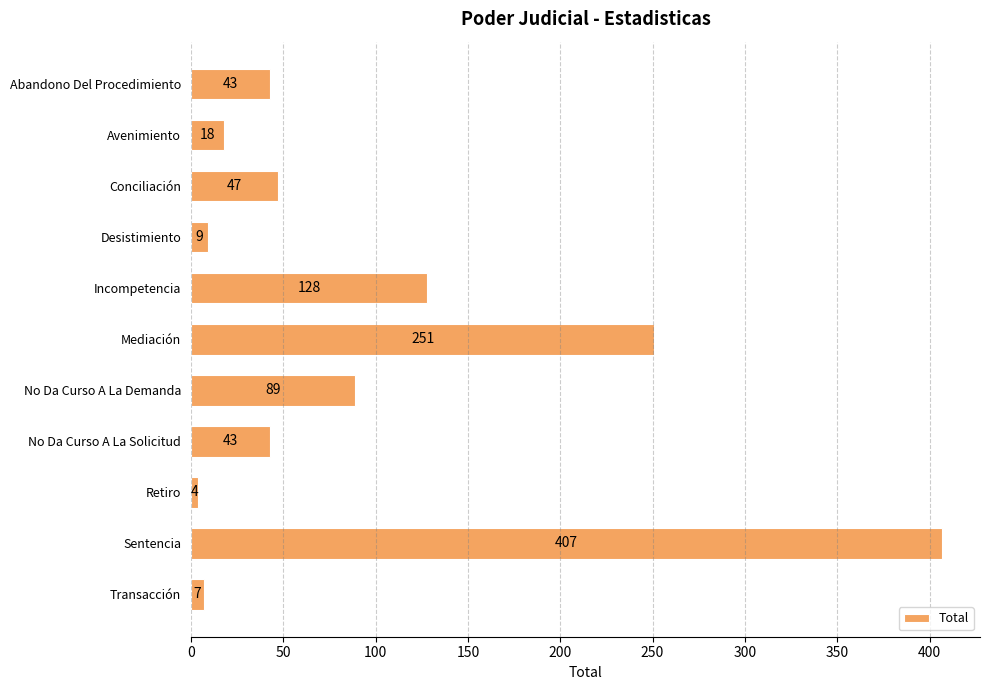

Reading top to bottom, what are all the values shown in this chart?

Abandono Del Procedimiento=43	Avenimiento=18	Conciliación=47	Desistimiento=9	Incompetencia=128	Mediación=251	No Da Curso A La Demanda=89	No Da Curso A La Solicitud=43	Retiro=4	Sentencia=407	Transacción=7